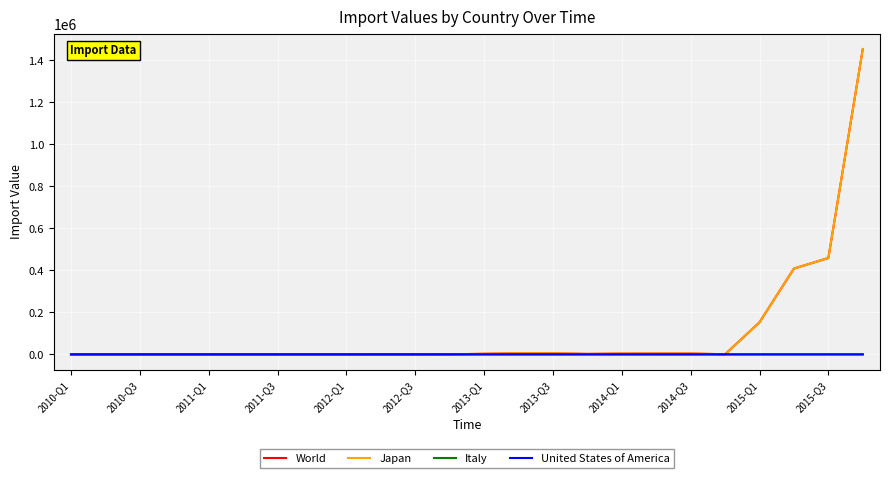

What is the highest value of the World series?

1454020